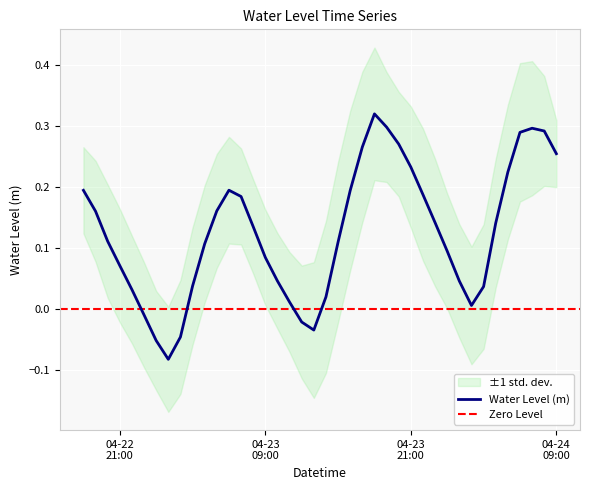

What is the sum of all values?

5.0